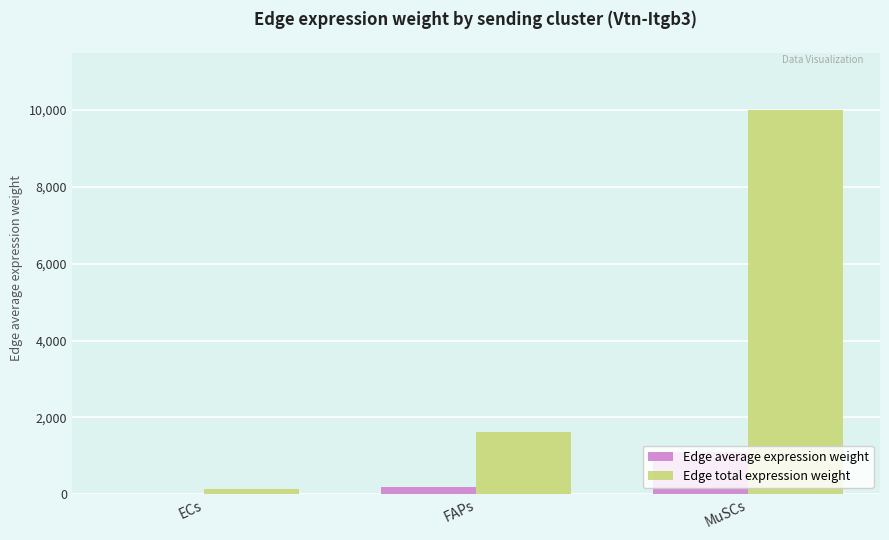

Does the chart contain stacked bars?

No